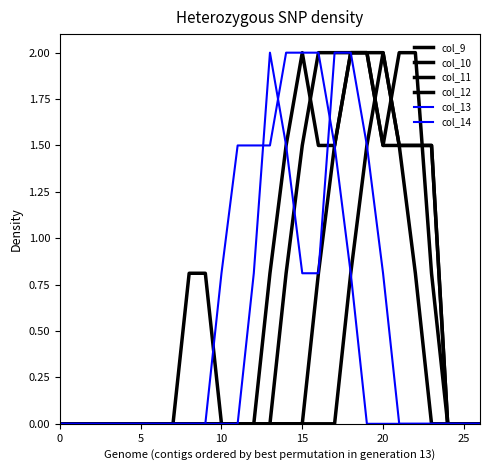

Is this an area chart (filled region under the line)?

No